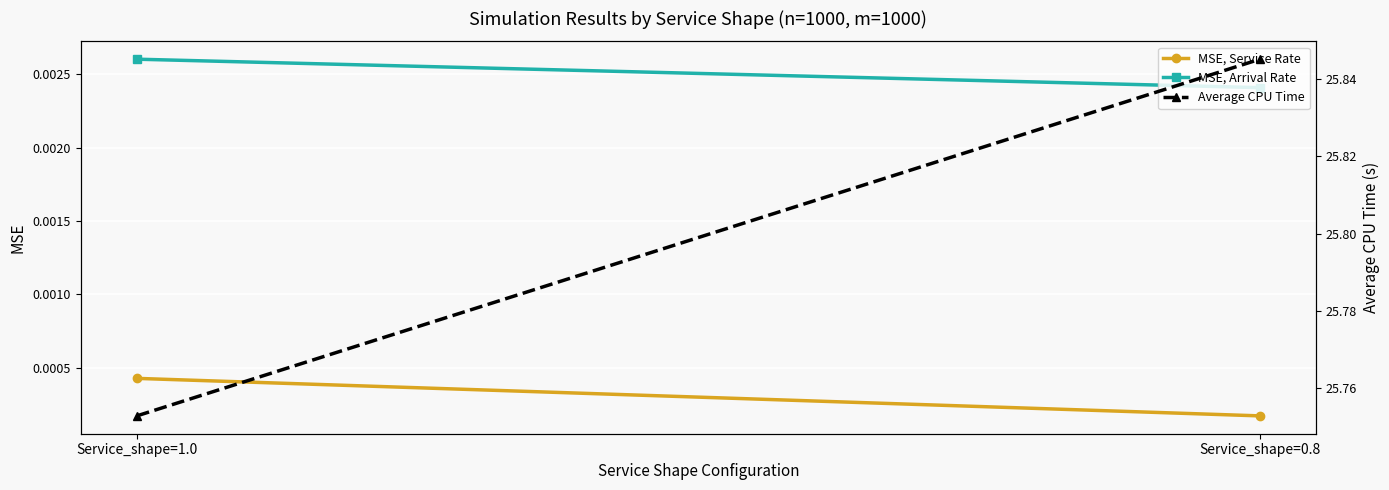

Which series has the largest total across all categories?

Average CPU Time